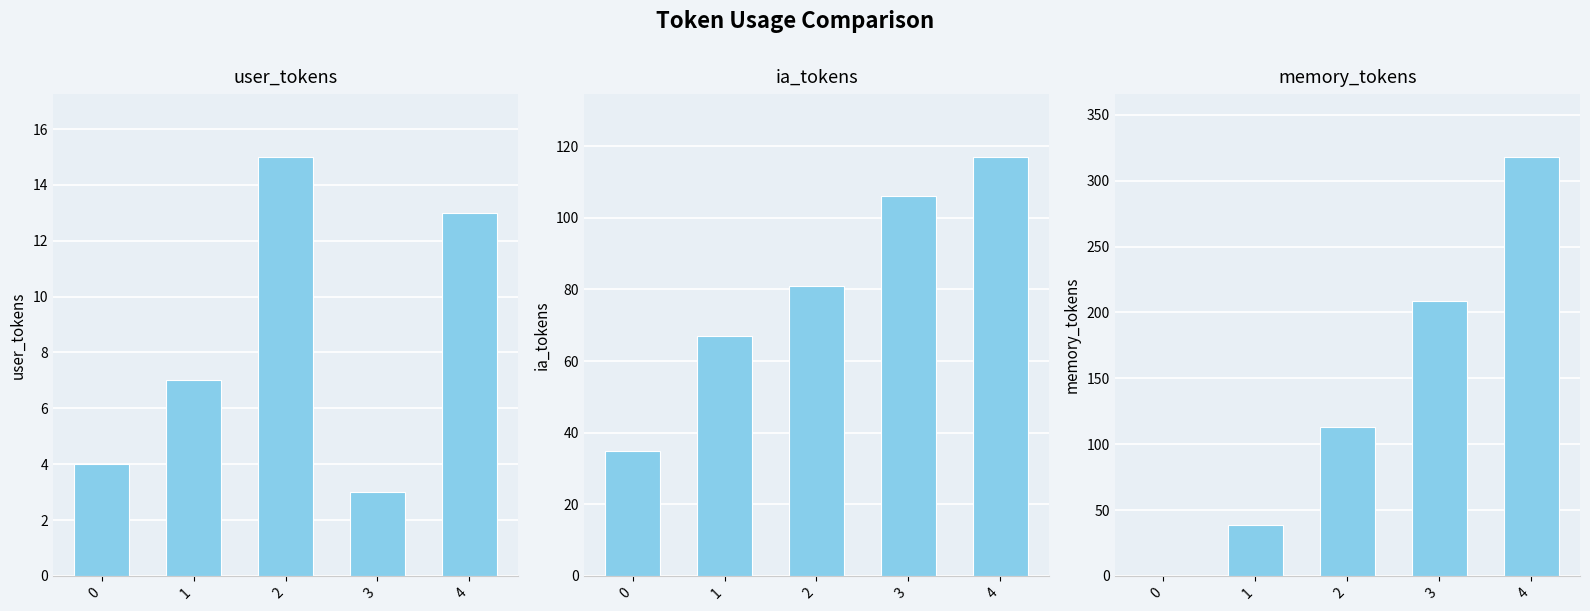

How many positive values does the memory_tokens series have?

4